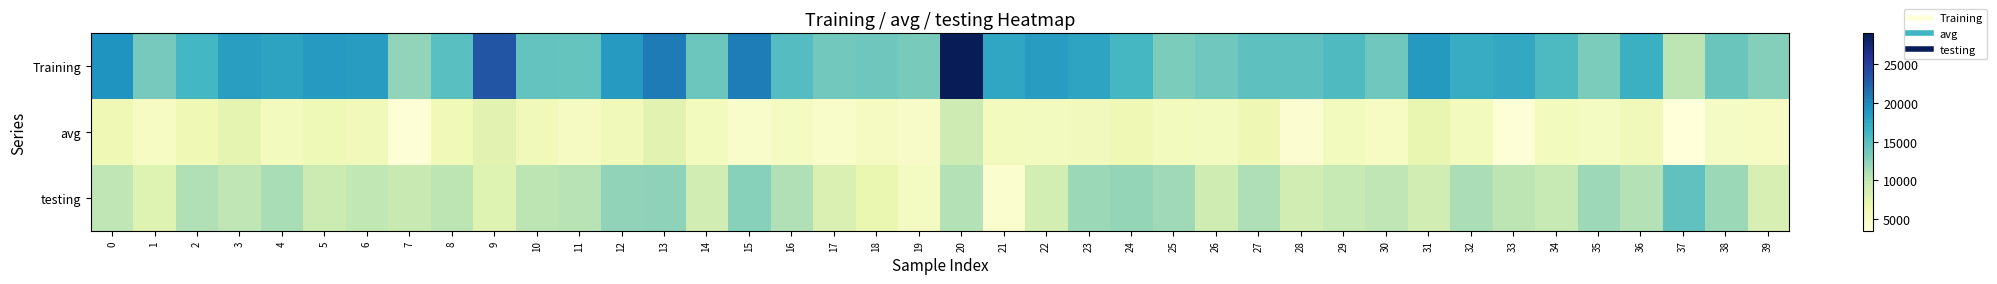

Reading left to right, transcribe all the data shown in this chart.

Training: 0=19095.4	1=13486.4	2=16080.8	3=18255.6	4=17884.5	5=18607.4	6=18331.2	7=12173.3	8=14981.8	9=23257.1	10=14360.0	11=14271.3	12=18583.9	13=20789.9	14=14007.4	15=20646.5	16=15215.9	17=13714.1	18=13888.2	19=13417.3	20=28944.8	21=17624.4	22=18366.5	23=17733.5	24=16025.4	25=13219.8	26=13770.9	27=14698.4	28=14679.5	29=15482.2	30=13822.3	31=18678.6	32=17063.3	33=17407.7	34=15561.0	35=13236.1	36=16716.3	37=10362.5	38=14135.6	39=12809.3
avg: 0=6358.8	1=5294.8	2=6382.4	3=7392.0	4=5799.0	5=6237.8	6=5983.7	7=3908.6	8=6150.9	9=7627.4	10=5950.7	11=5477.8	12=5966.1	13=7647.0	14=5745.4	15=4649.9	16=5348.0	17=4892.1	18=5494.4	19=4996.1	20=9352.7	21=5694.1	22=5597.5	23=5868.2	24=6376.1	25=5636.5	26=5522.6	27=6425.4	28=4209.8	29=5804.2	30=5223.8	31=7044.0	32=5671.4	33=3915.5	34=5812.0	35=5379.0	36=5984.0	37=3530.8	38=5215.4	39=5232.8
testing: 0=10269.1	1=7937.7	2=10793.3	3=10277.0	4=11210.2	5=9390.7	6=10171.9	7=9756.6	8=10368.1	9=7927.8	10=10353.4	11=10571.4	12=12363.7	13=12427.7	14=8972.8	15=12758.9	16=10851.1	17=8217.2	18=6944.0	19=5413.0	20=10733.1	21=4373.5	22=8867.7	23=11837.8	24=12077.8	25=11592.0	26=9279.2	27=10926.3	28=8963.0	29=9811.6	30=10220.4	31=8895.1	32=11129.1	33=10294.3	34=9810.9	35=11688.1	36=10697.5	37=14603.9	38=11814.4	39=8506.2